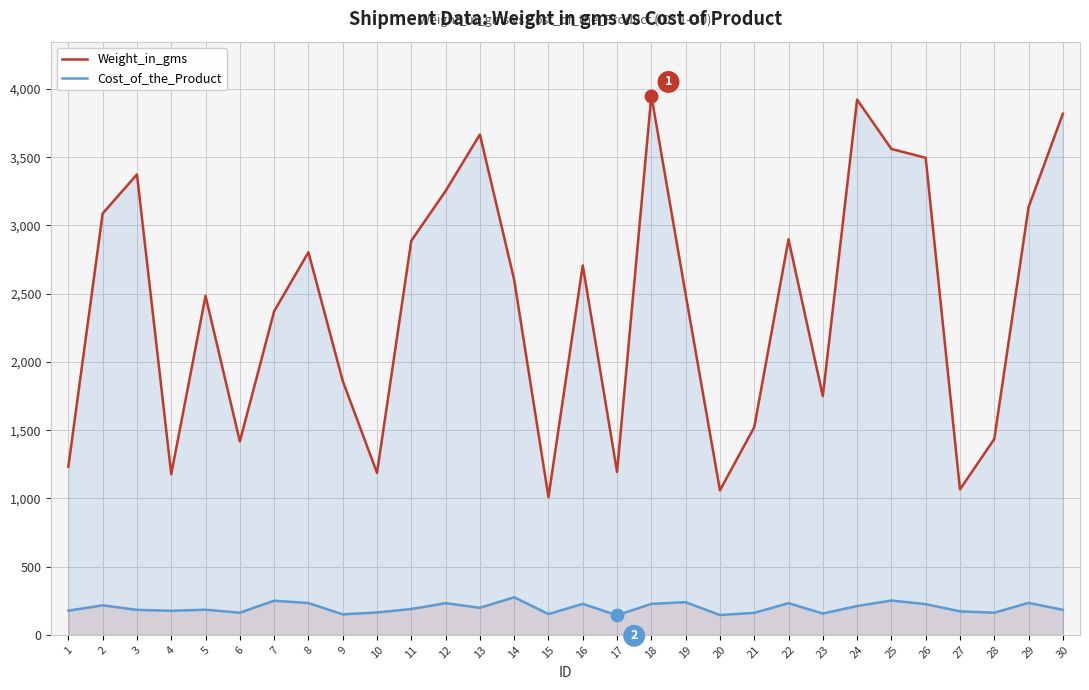

What is the difference between the Weight_in_gms values at 11 and 2?

200